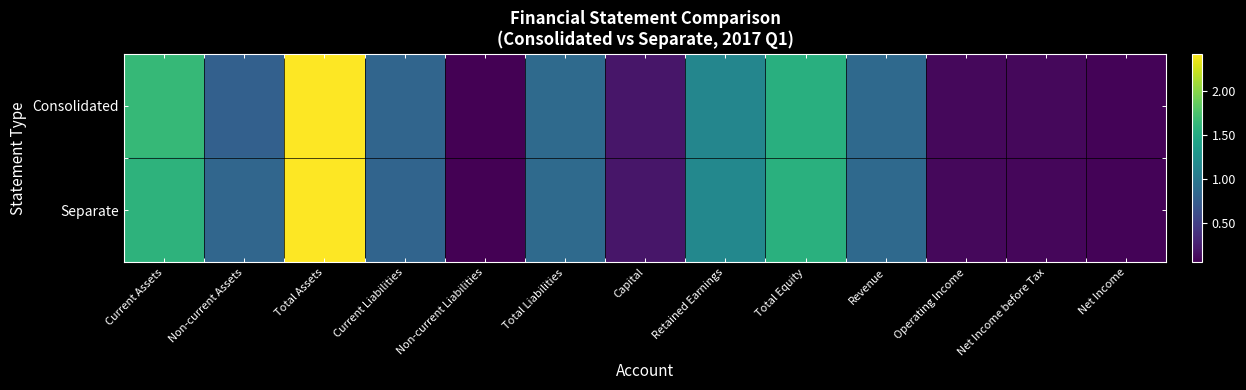

Reading left to right, extract all data points from this chart.

Consolidated: Current Assets=1.6	Non-current Assets=0.8	Total Assets=2.4	Current Liabilities=0.8	Non-current Liabilities=0.1	Total Liabilities=0.9	Capital=0.2	Retained Earnings=1.1	Total Equity=1.5	Revenue=0.9	Operating Income=0.1	Net Income before Tax=0.1	Net Income=0.1
Separate: Current Assets=1.6	Non-current Assets=0.8	Total Assets=2.4	Current Liabilities=0.8	Non-current Liabilities=0.0	Total Liabilities=0.9	Capital=0.2	Retained Earnings=1.2	Total Equity=1.6	Revenue=0.9	Operating Income=0.1	Net Income before Tax=0.1	Net Income=0.1